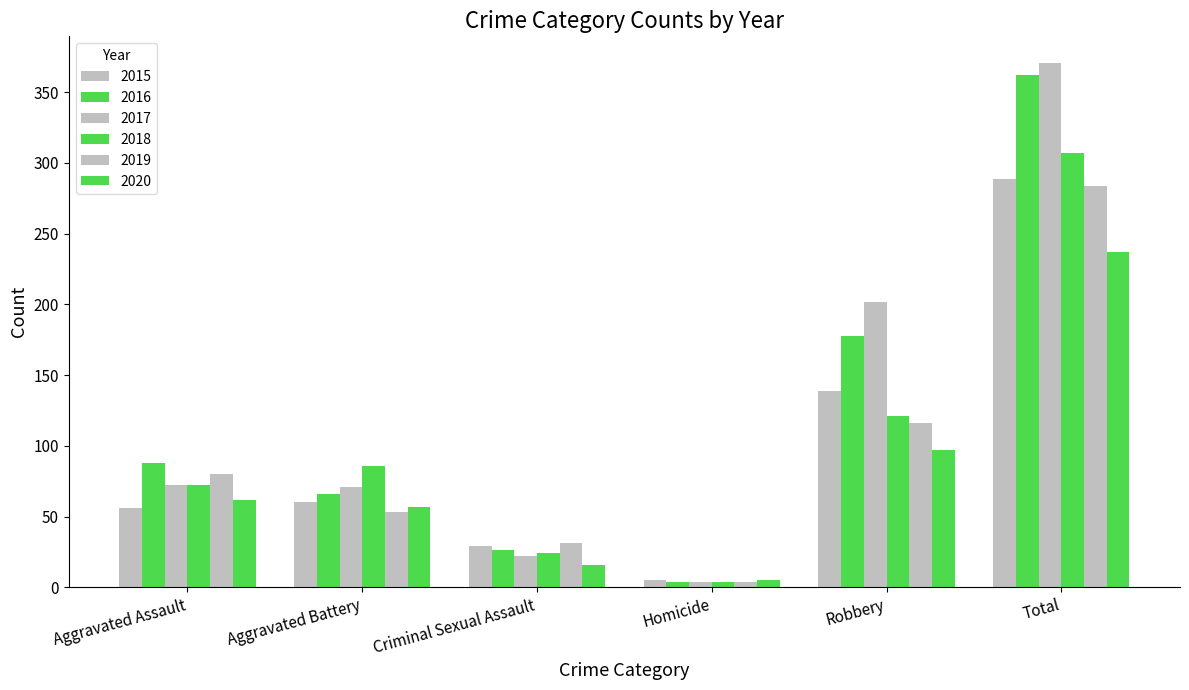

At how many categories does at least one series exceed 127?

2